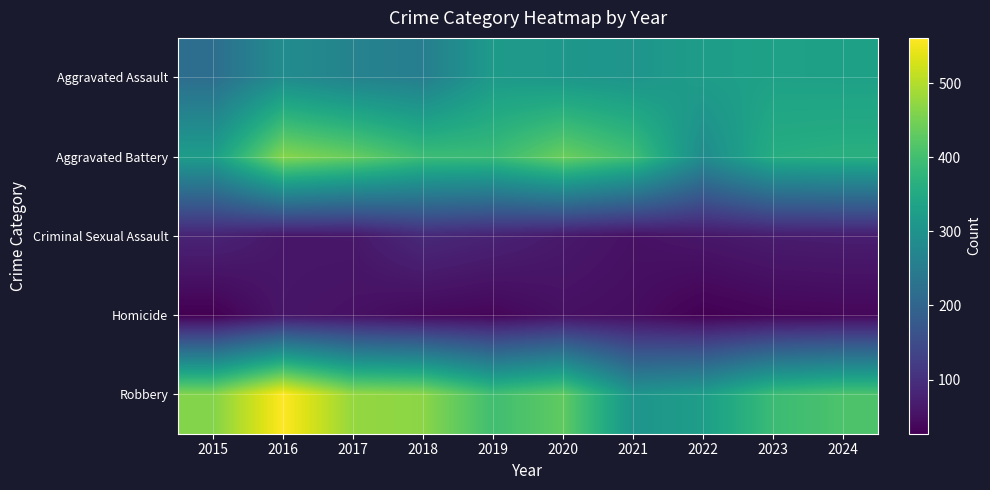

Reading right to left, list all the values displayed in this chart.

Aggravated Assault: 2024=331	2023=332	2022=324	2021=305	2020=311	2019=318	2018=255	2017=265	2016=286	2015=219
Aggravated Battery: 2024=364	2023=359	2022=285	2021=398	2020=440	2019=390	2018=393	2017=436	2016=464	2015=323
Criminal Sexual Assault: 2024=70	2023=68	2022=60	2021=52	2020=63	2019=78	2018=89	2017=61	2016=60	2015=80
Homicide: 2024=37	2023=35	2022=28	2021=46	2020=50	2019=36	2018=40	2017=52	2016=58	2015=27
Robbery: 2024=411	2023=392	2022=325	2021=305	2020=430	2019=398	2018=468	2017=476	2016=561	2015=461